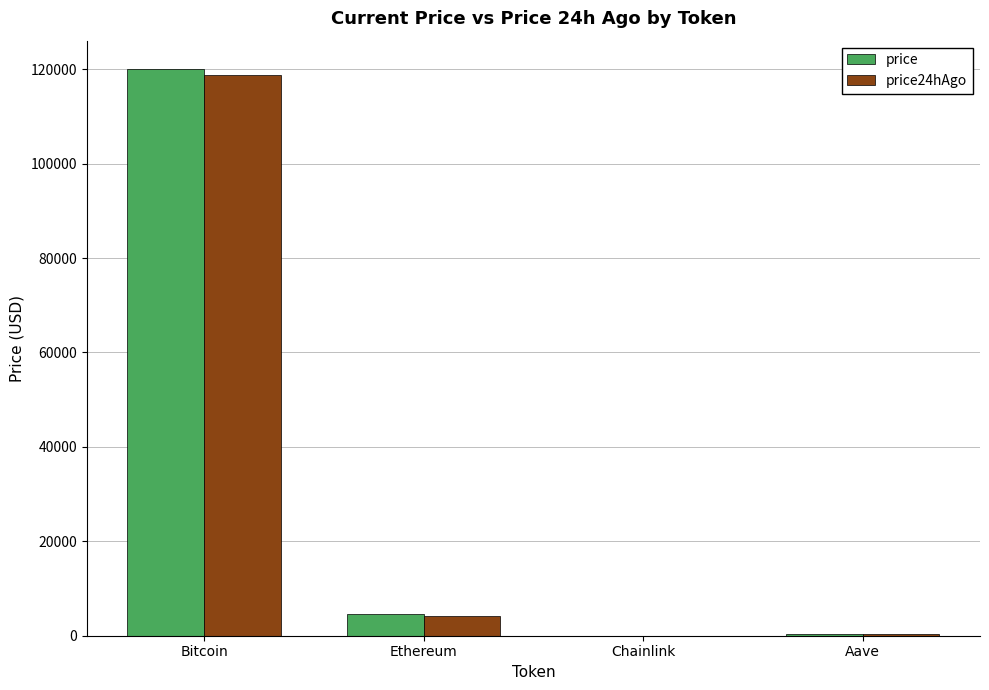

Is the value of price24hAgo at Aave greater than the value of price at Bitcoin?

No